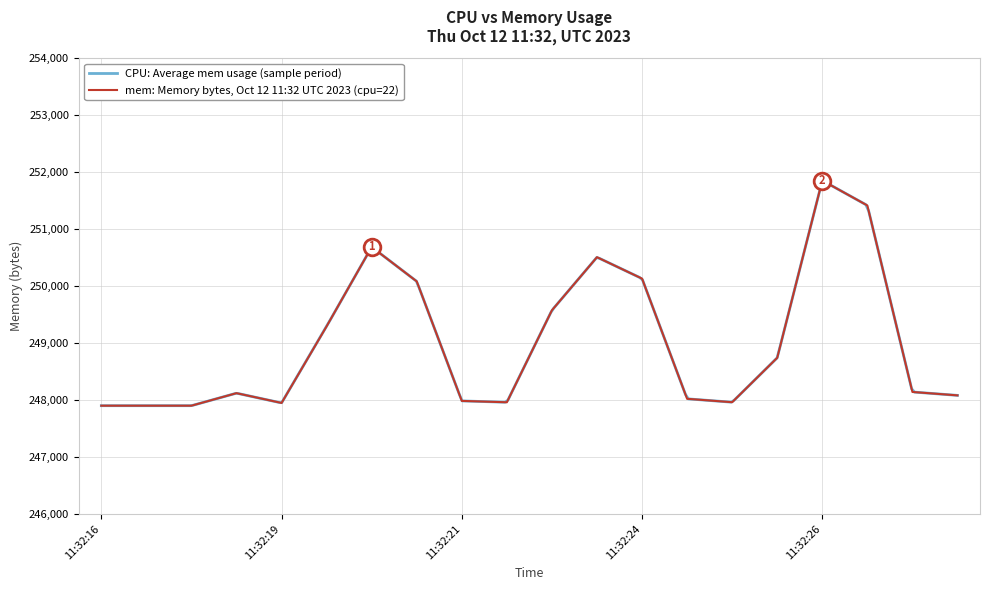

How many data points are less than 248142?

10